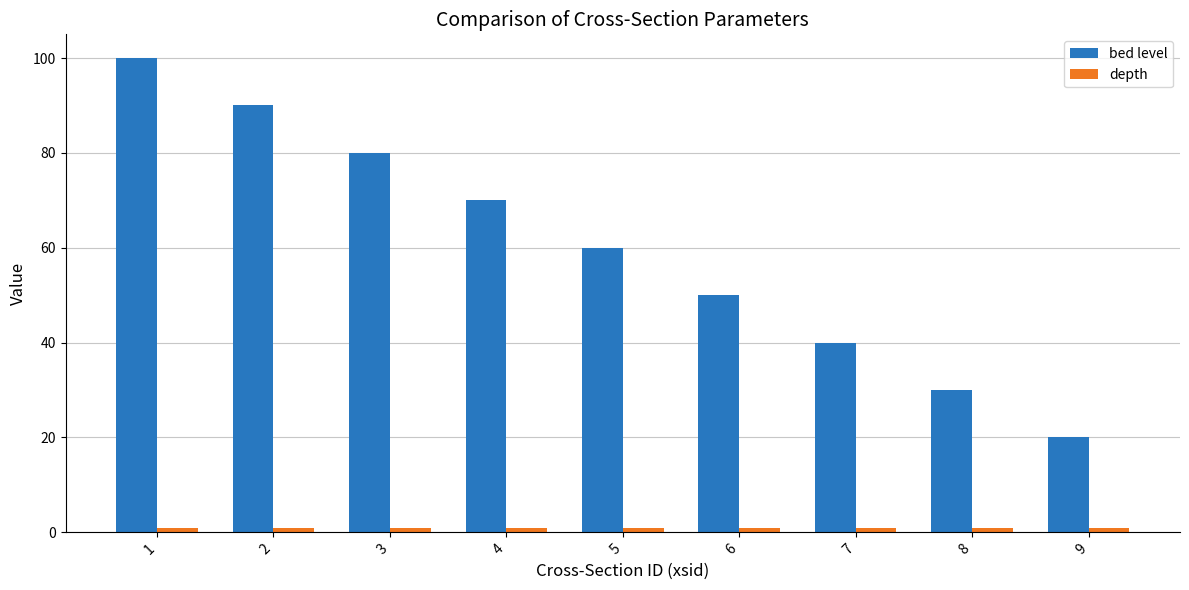

The value of bed level at 4 is 70. True or false?

True